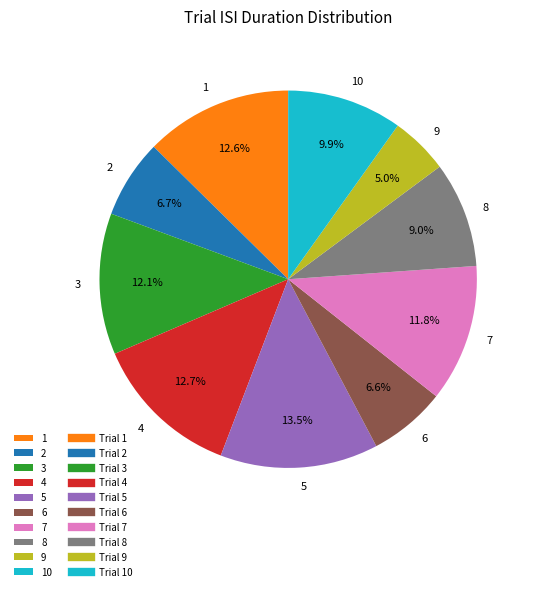

To the nearest percent, what portion does 4 represent?

13%